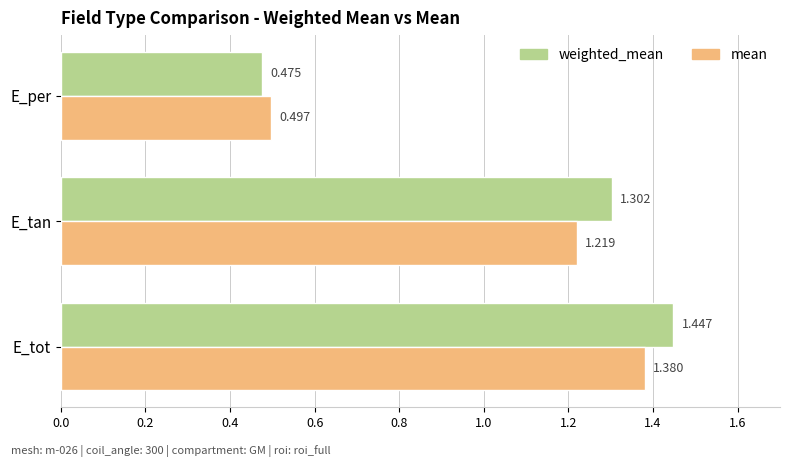

At which category is the sum across all series the highest?

E_tot